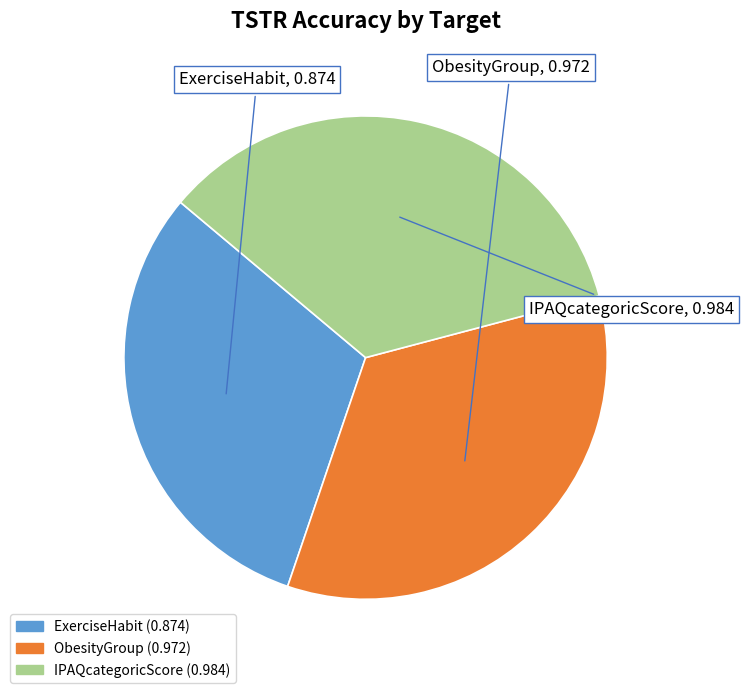

True or false: IPAQcategoricScore accounts for 23% of the total.

False